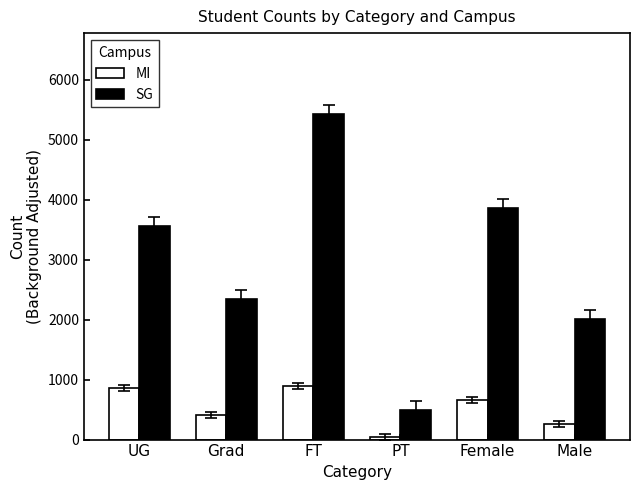

How many data points in MI are less than 653?

3